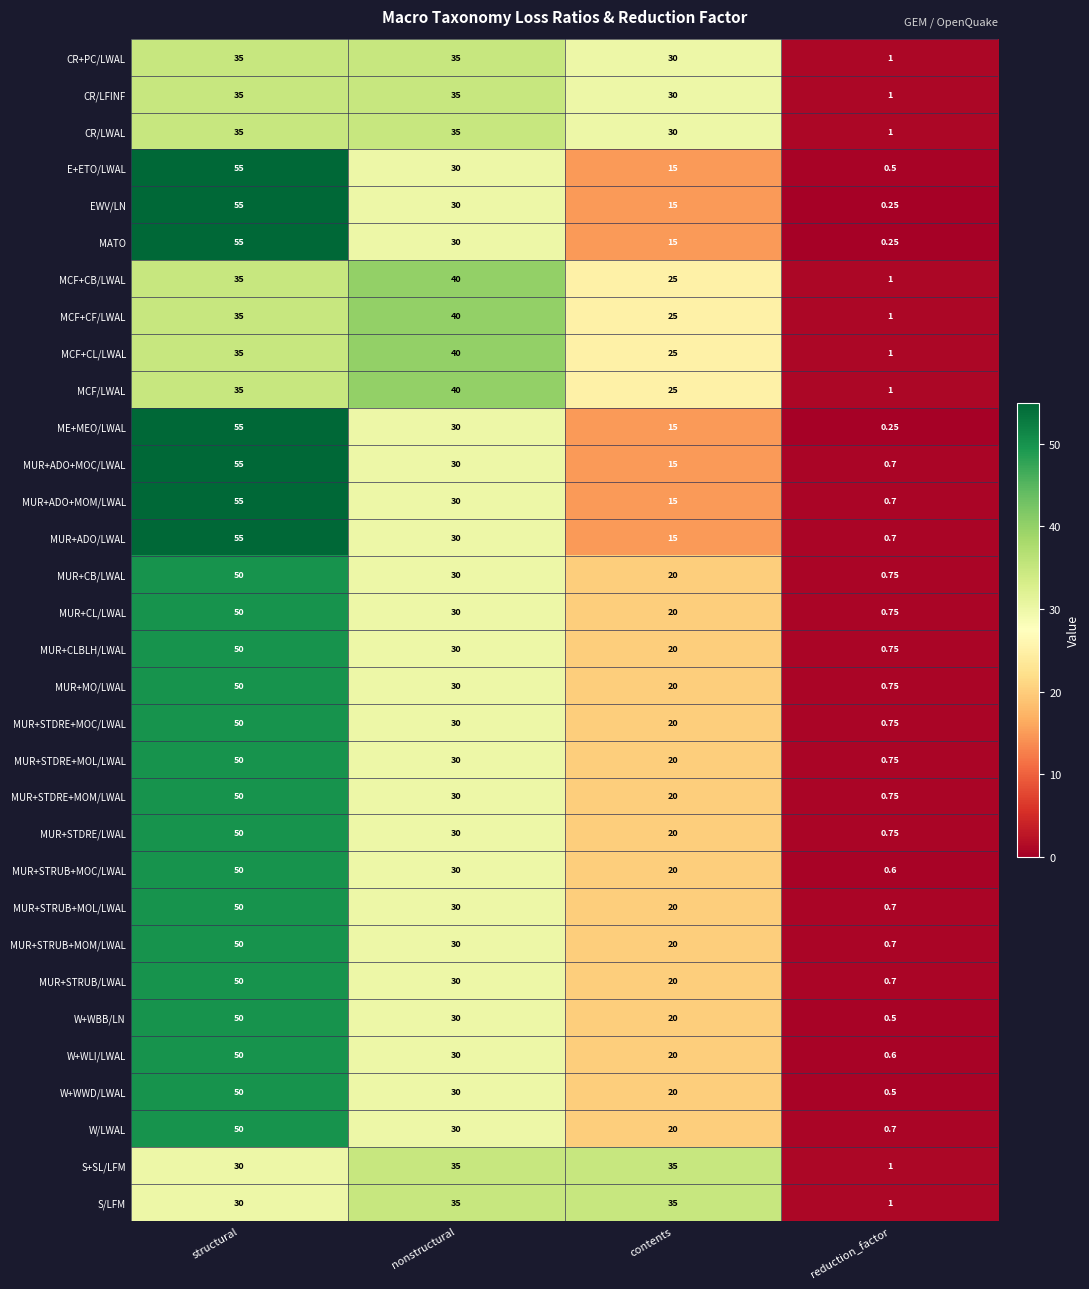

Rank the categories by MUR+ADO+MOM/LWAL value from highest to lowest.

structural, nonstructural, contents, reduction_factor